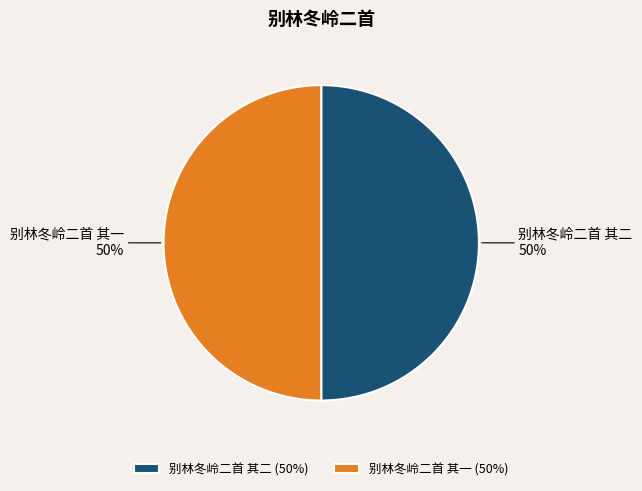

The 别林冬岭二首 其二 slice represents 50% of the pie. True or false?

True